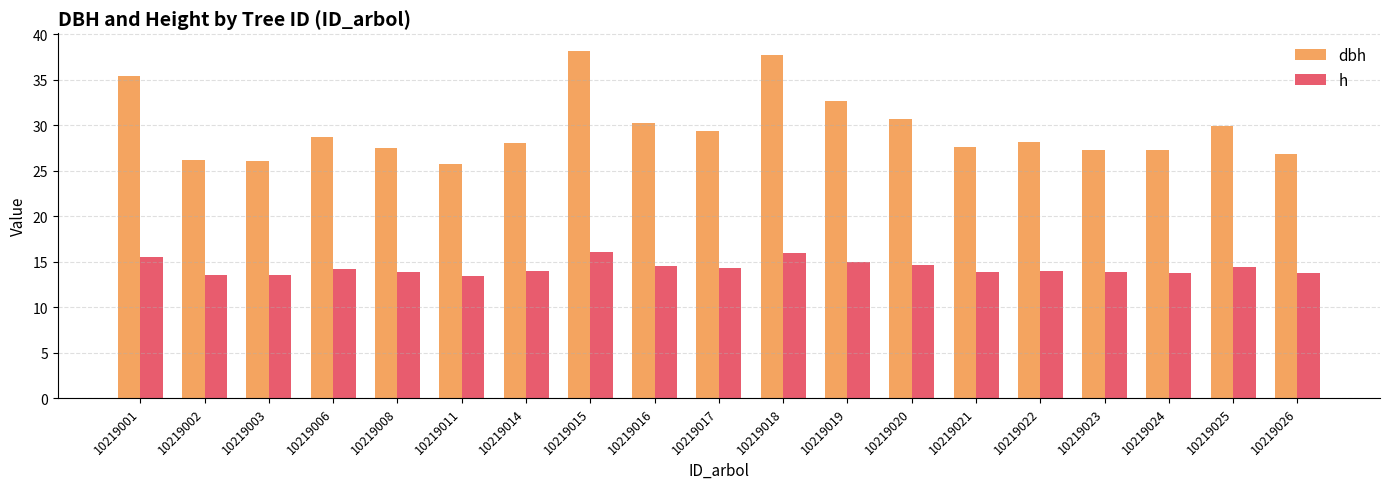

At how many categories does at least one series exceed 20?

19